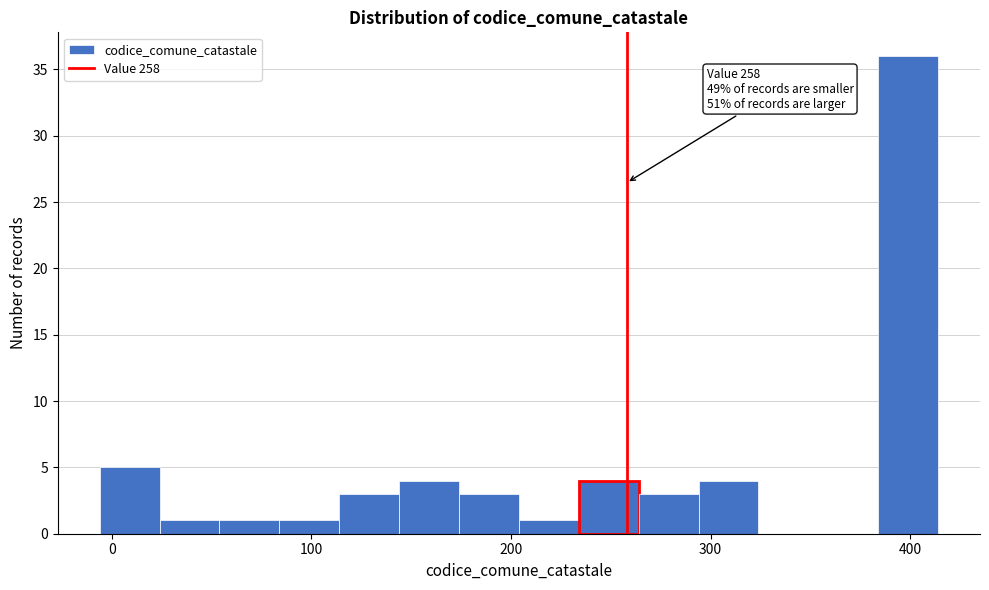

Read against the x-axis, roughly where is the centre of the tallest bar?

400